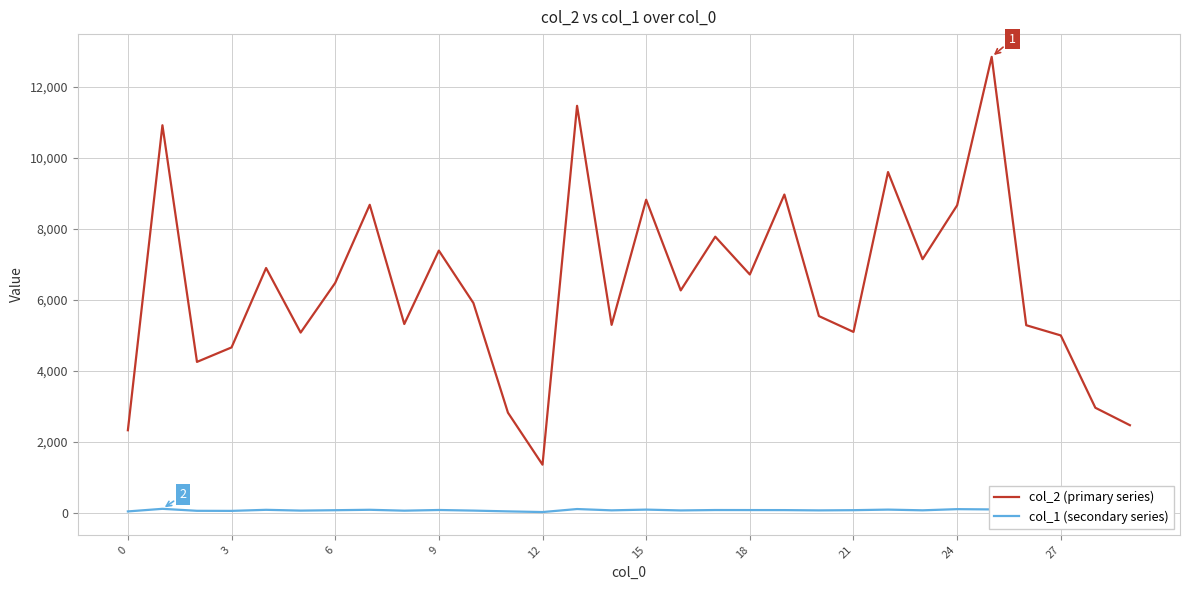

What is the difference between the maximum and second lowest values in the col_1 (secondary series) series?

73